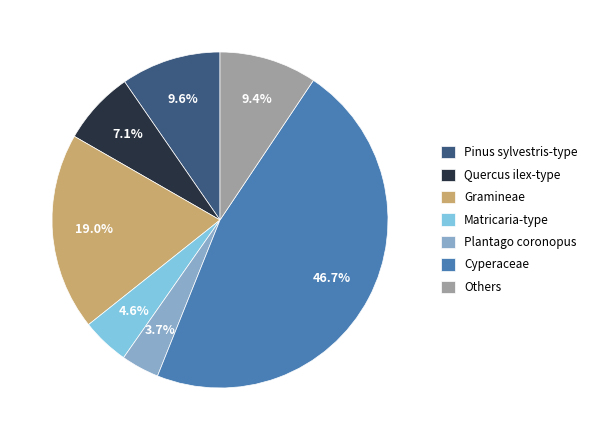

Which slice is the smallest?

Plantago coronopus